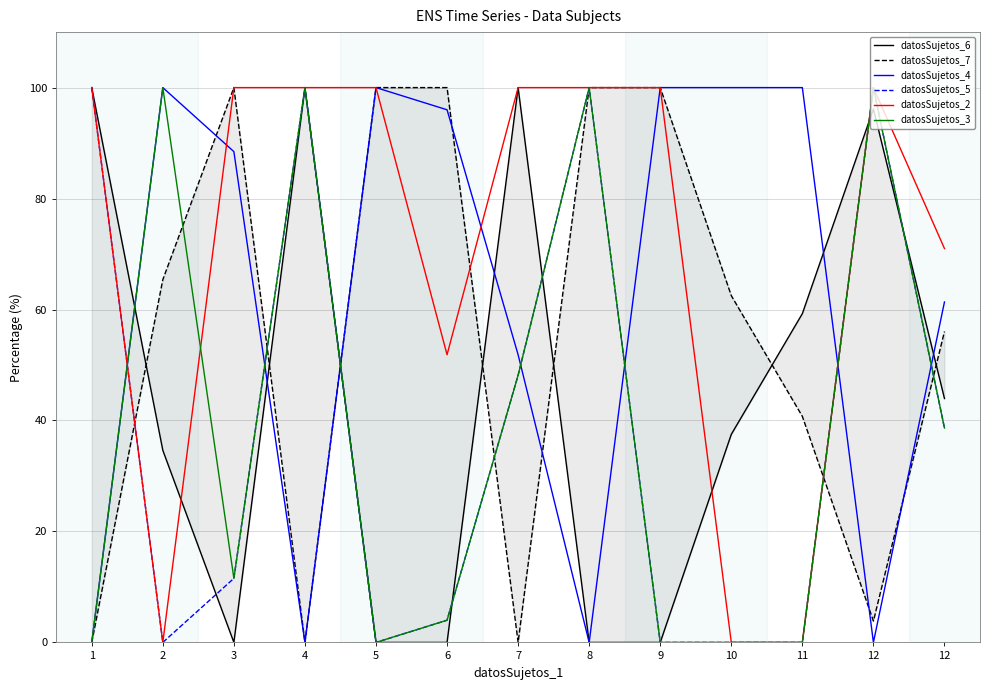

What are all the series names shown in the legend?

datosSujetos_6, datosSujetos_7, datosSujetos_4, datosSujetos_5, datosSujetos_2, datosSujetos_3